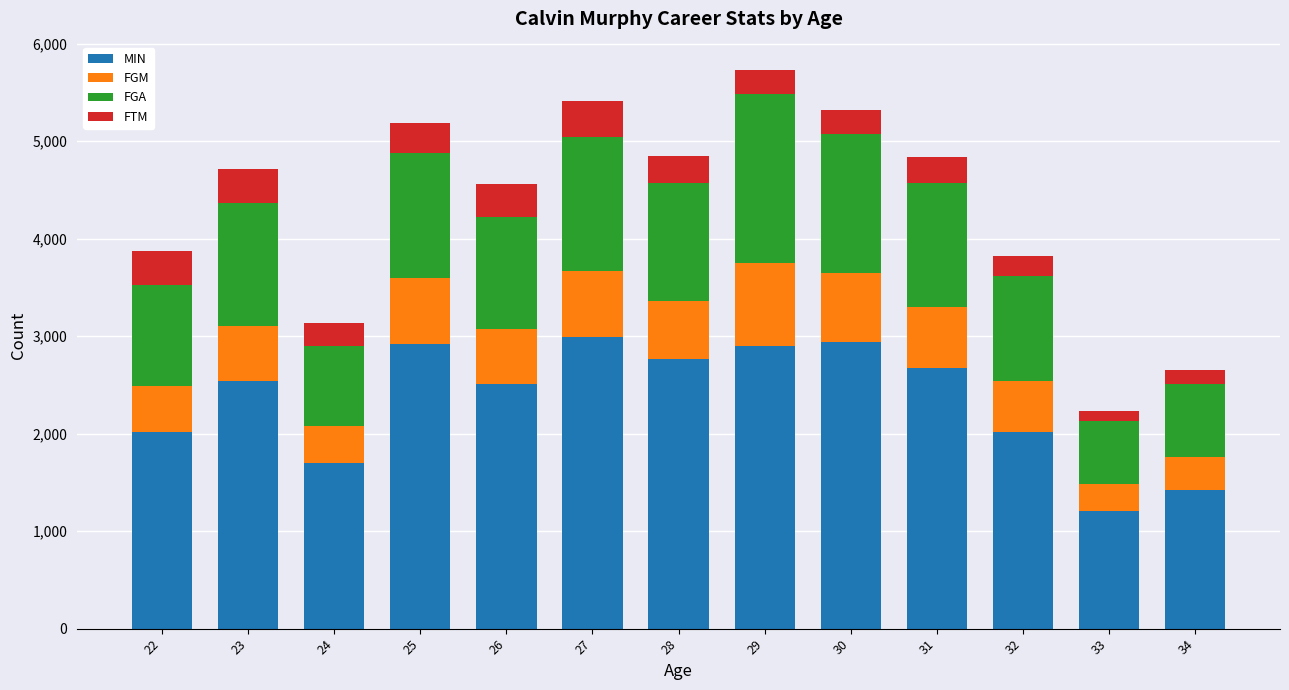

What is the highest value of the MIN series?

2995